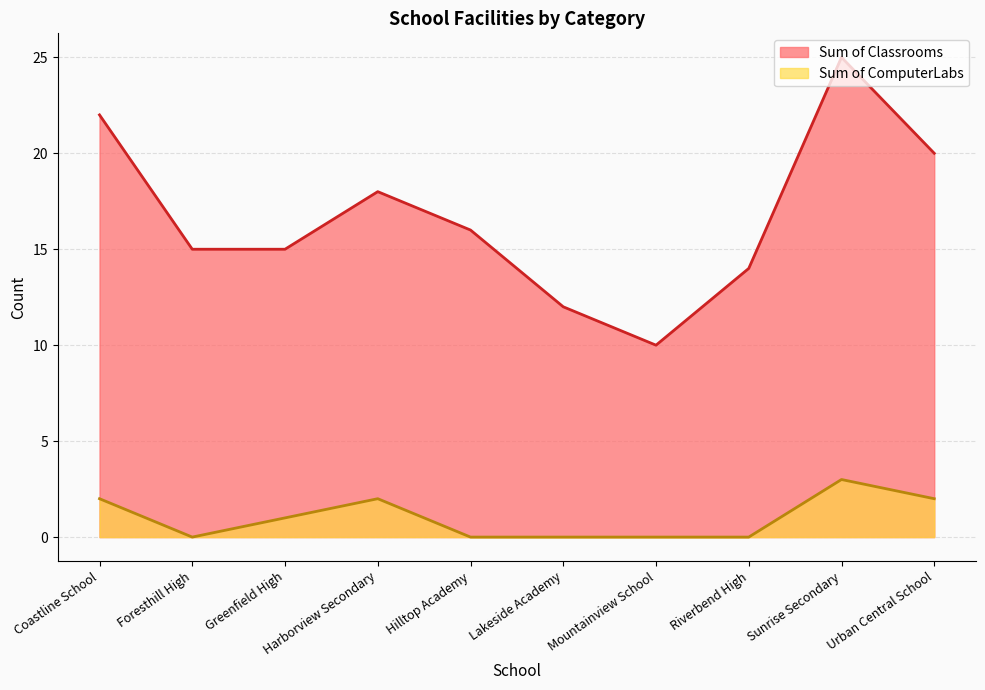

Which category has the lowest value in the Sum of ComputerLabs series?

Foresthill High